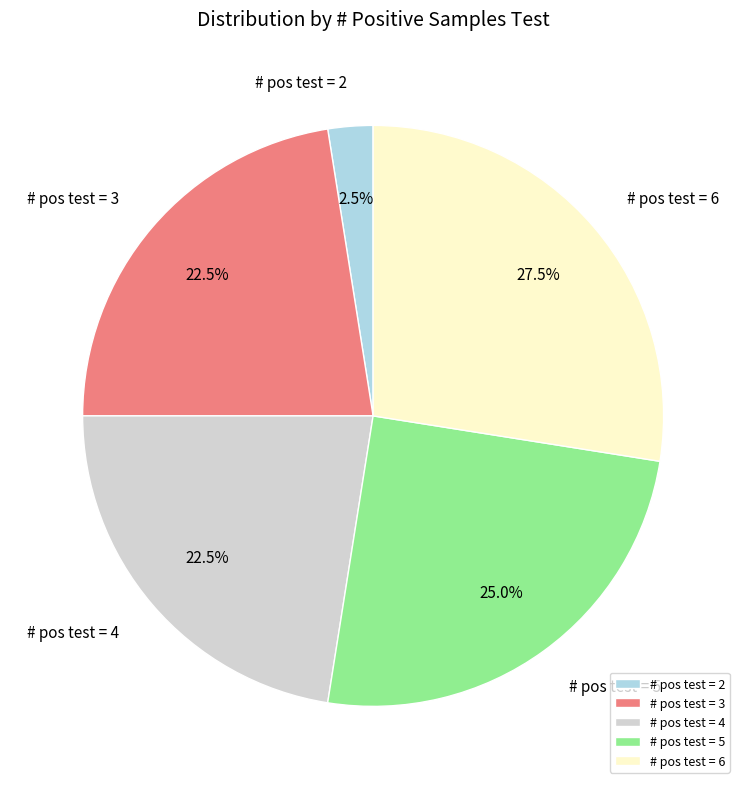

Is there a majority slice in this chart?

No